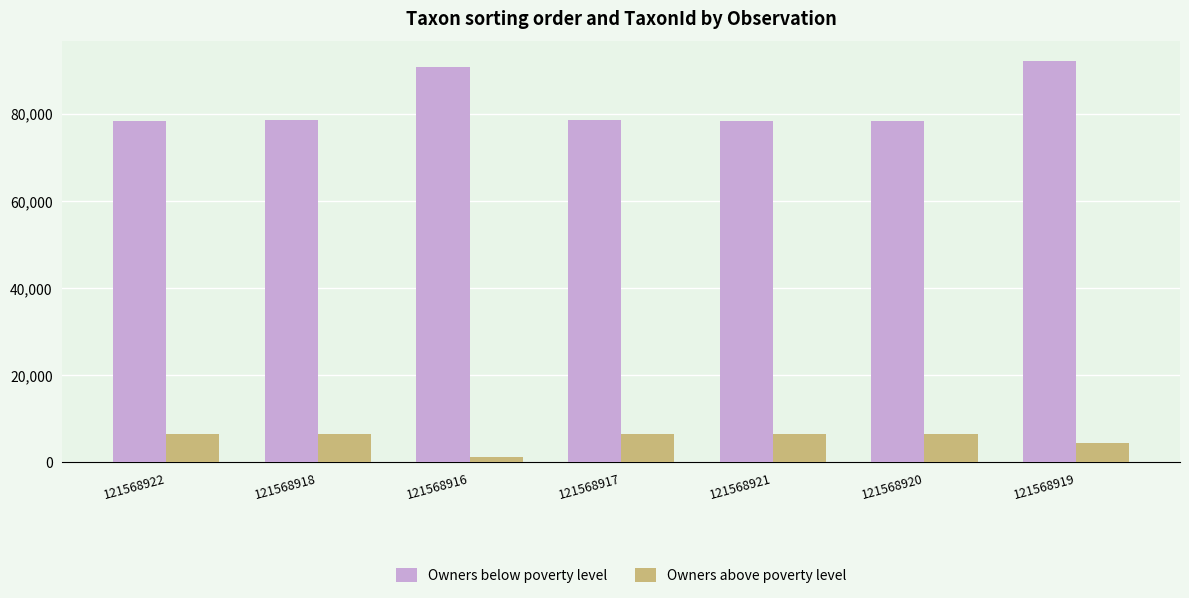

True or false: Owners below poverty level has a value of 78629 at 121568918.

True